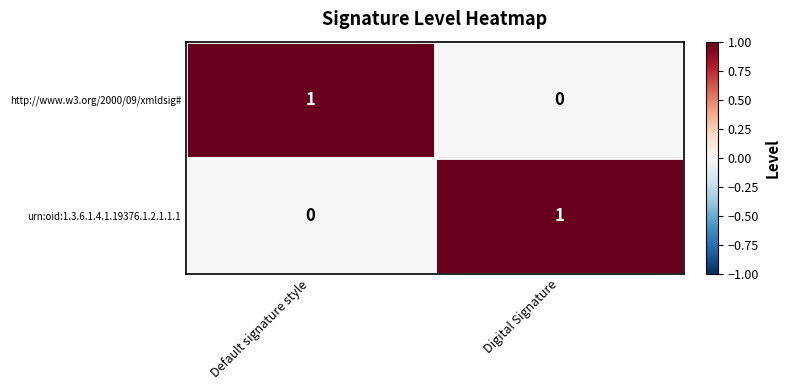

Rank the categories by urn:oid:1.3.6.1.4.1.19376.1.2.1.1.1 value from lowest to highest.

Default signature style, Digital Signature